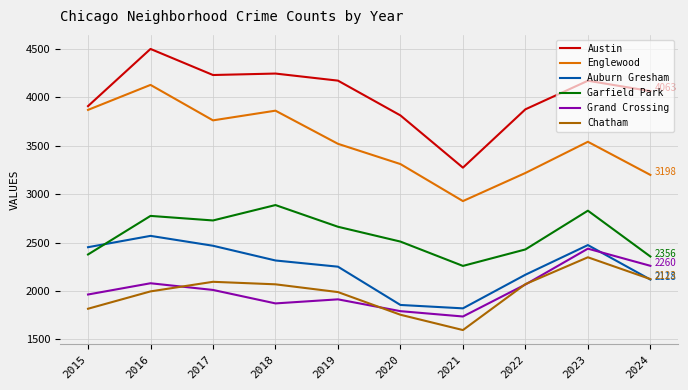

At which label does Auburn Gresham reach its minimum?

2021